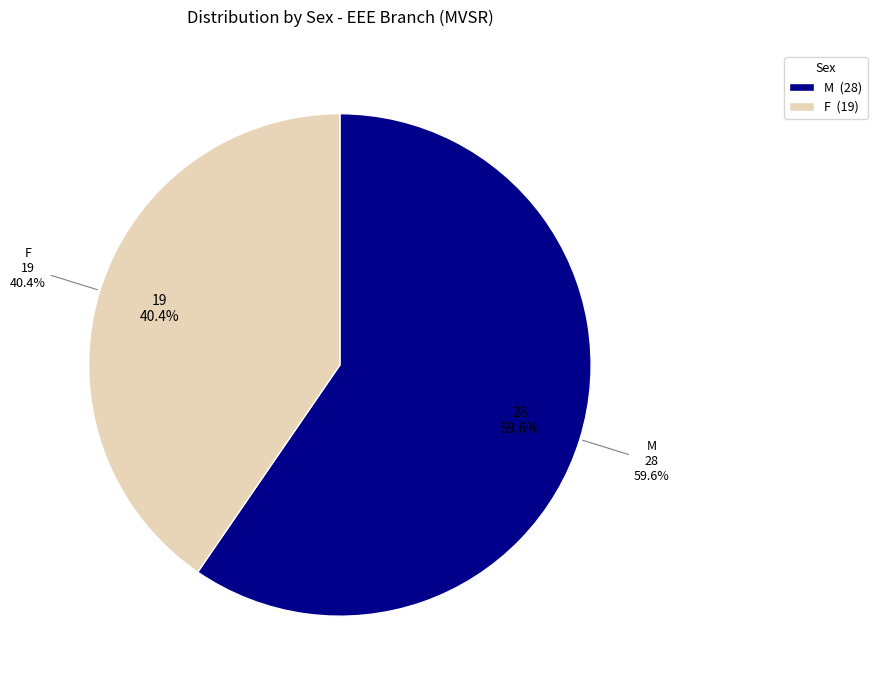

To the nearest percent, what portion does F represent?

40%